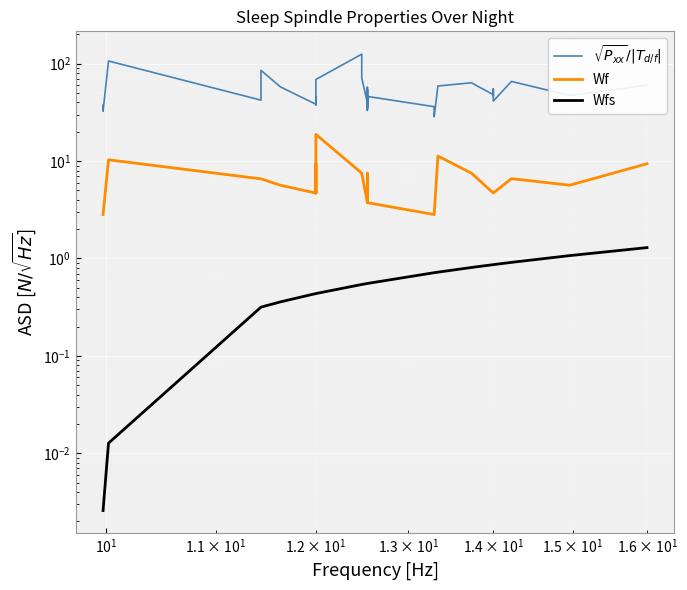

What is the average value of the $\sqrt{P_{xx}}/|T_{d/f}|$ series?

51.6